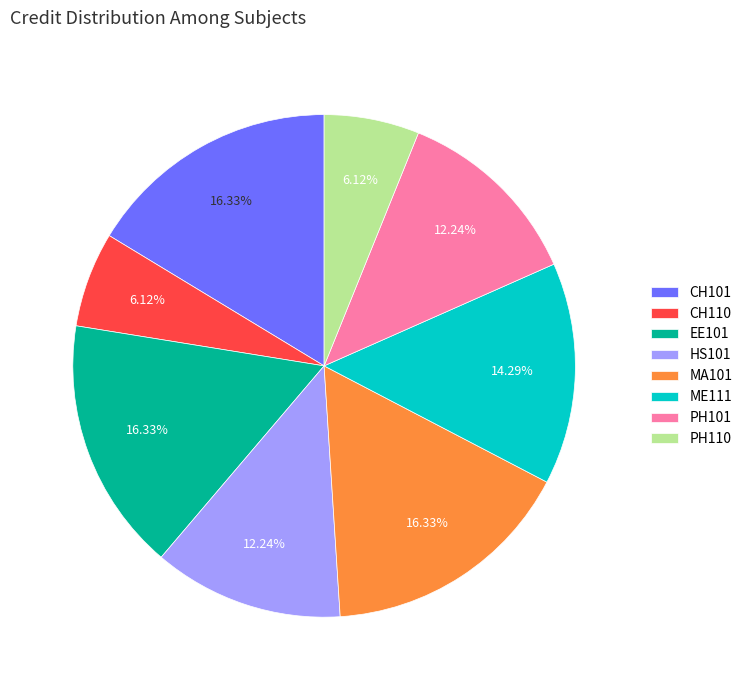

Is ME111 the majority of the pie?

No